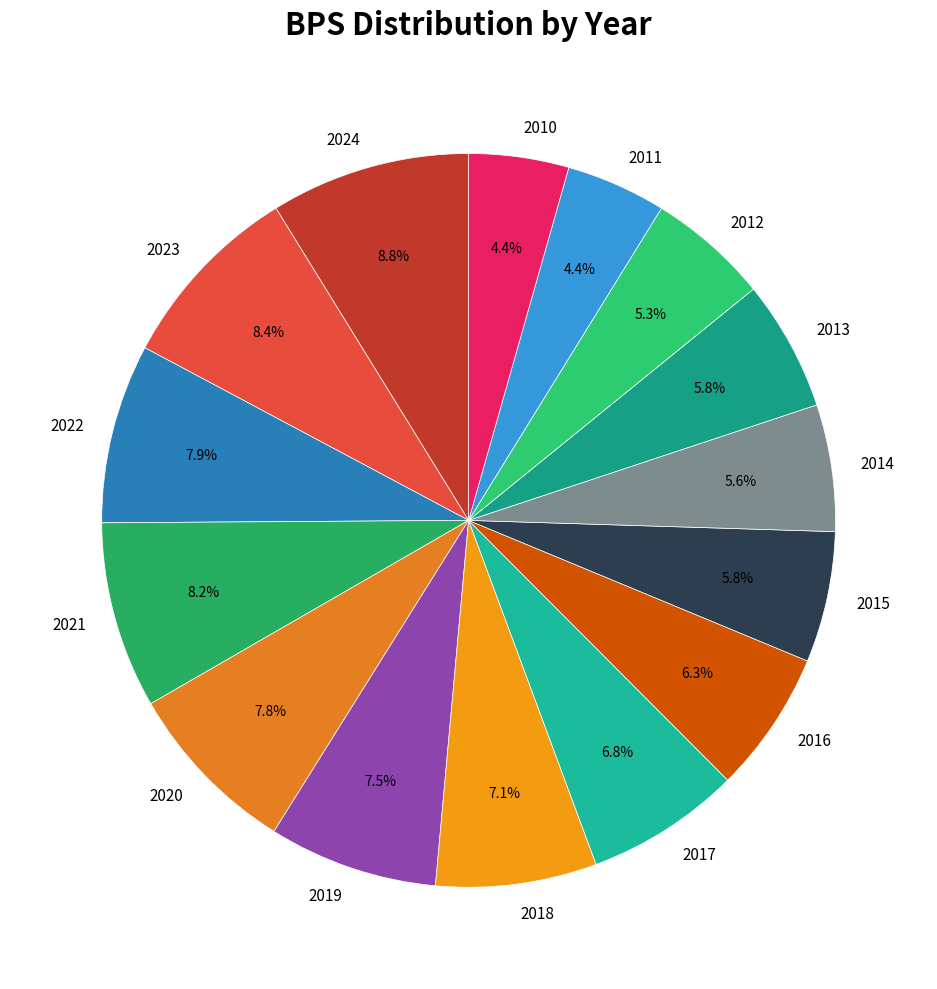

To the nearest percent, what percentage of the pie is 2024?

9%